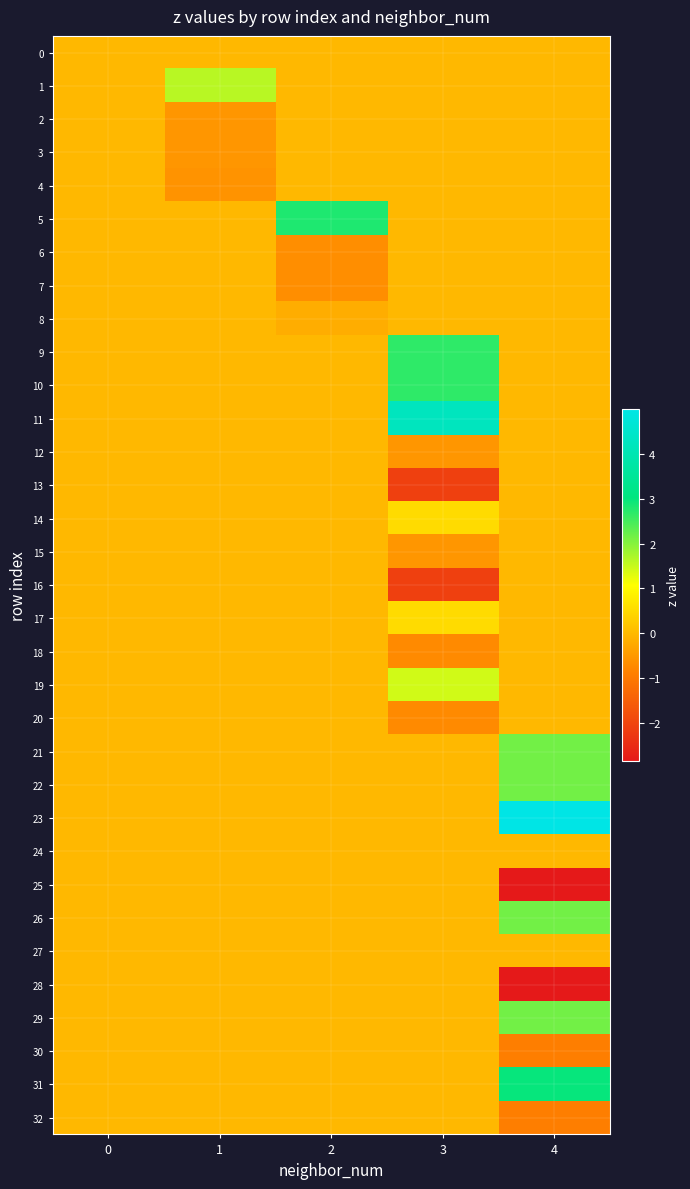

Which series changed the most between 0 and 3?

11